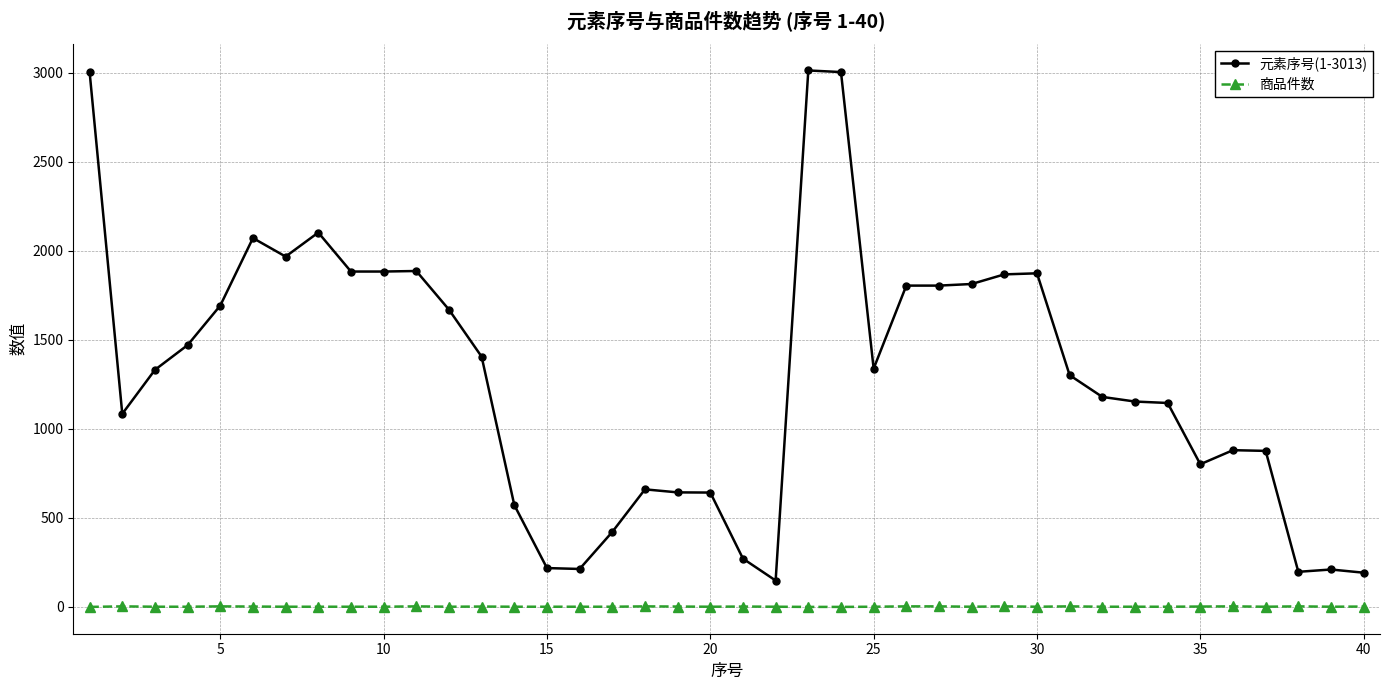

Which series has the largest total across all categories?

元素序号(1-3013)